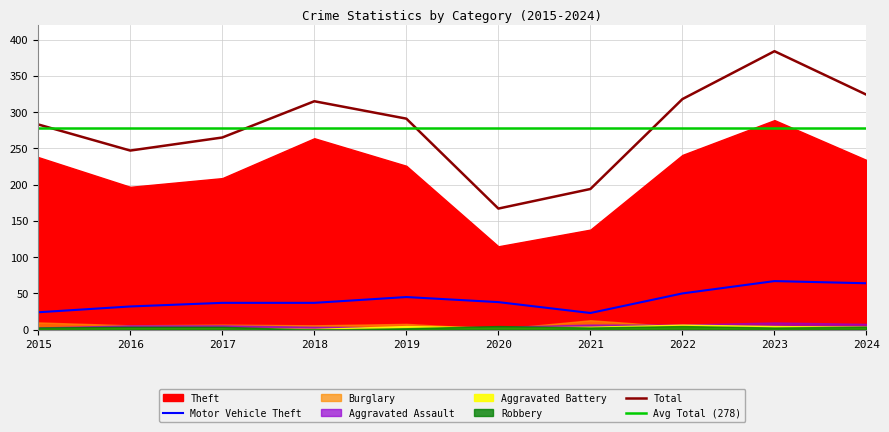

What is the lowest value of the Total series?

167